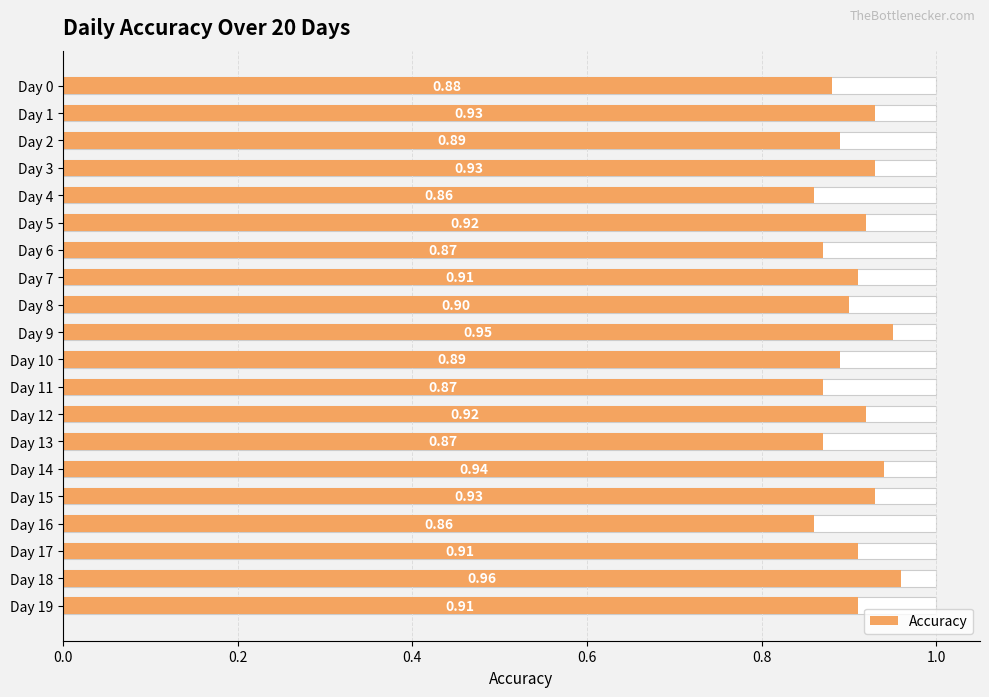

What is the smallest value displayed?

0.9